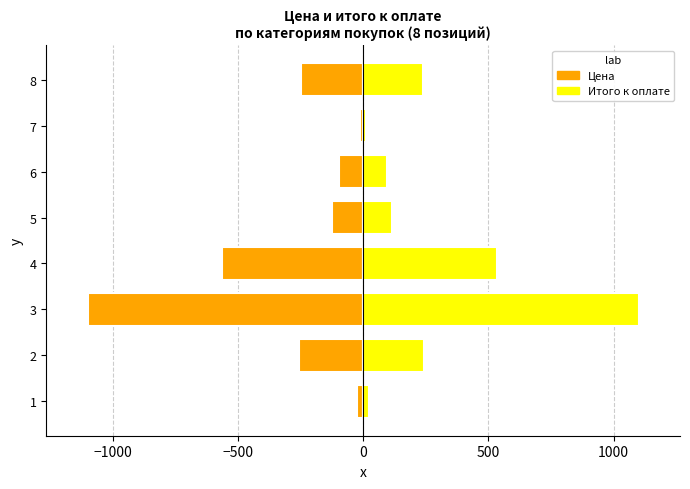

The Итого к оплате series shows 116.8 at 5. True or false?

True